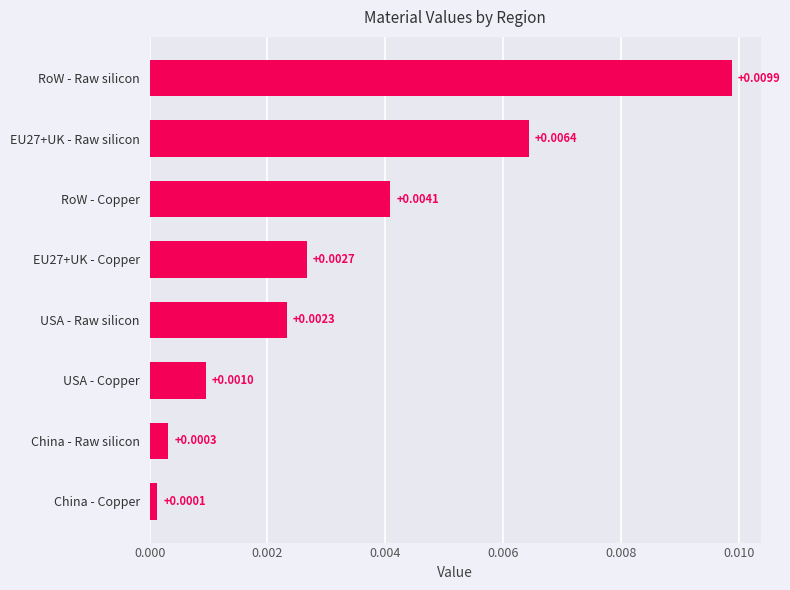

Which has a higher value, EU27+UK - Raw silicon or USA - Copper?

EU27+UK - Raw silicon